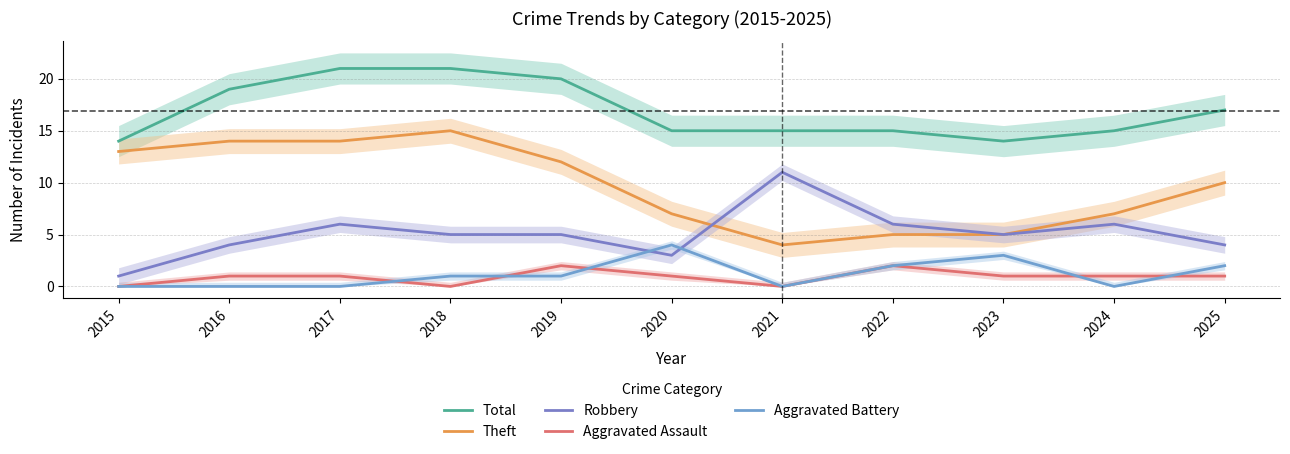

What is the approximate value of Robbery at 2021, to the nearest 5?

10